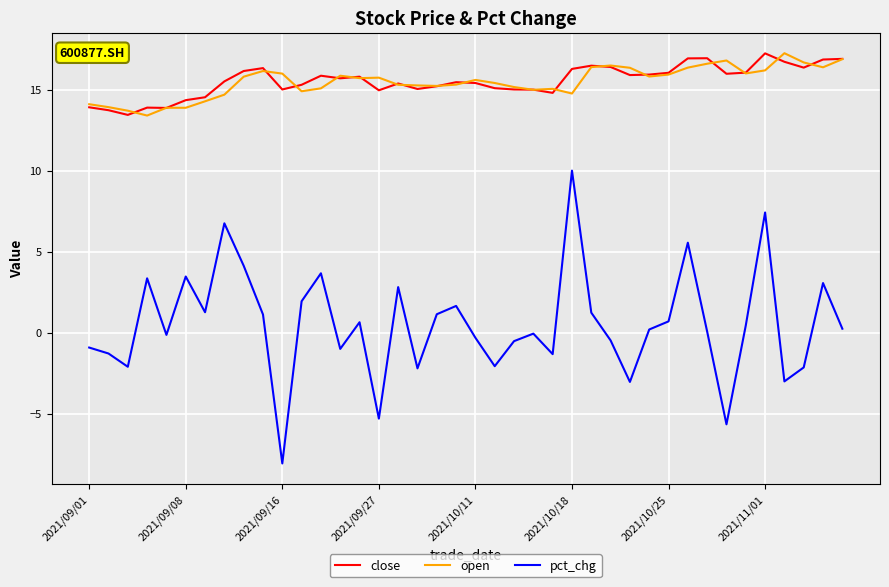

What is the lowest value of the open series?

13.4